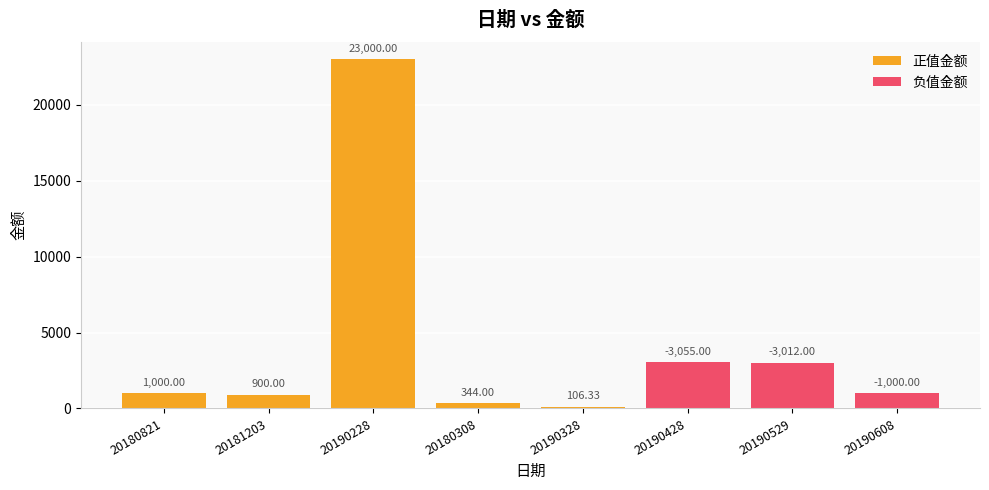

Which category has the lowest value across all series?

20190328